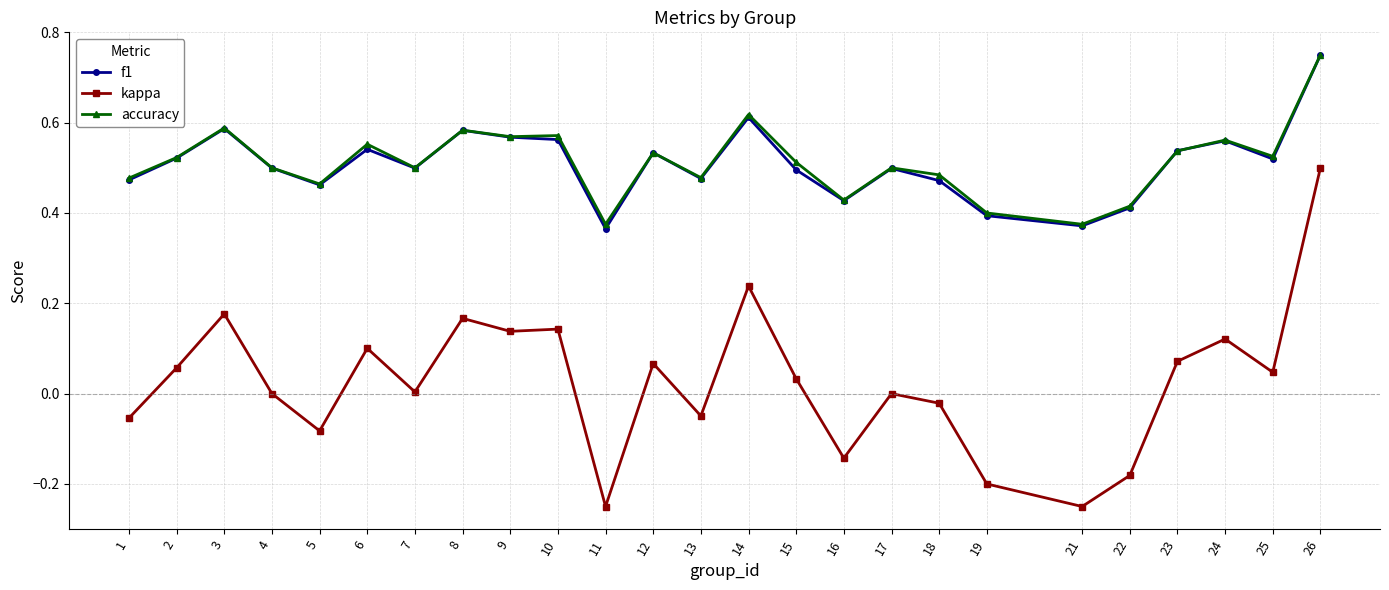

Which series has the largest range (max minus min)?

kappa